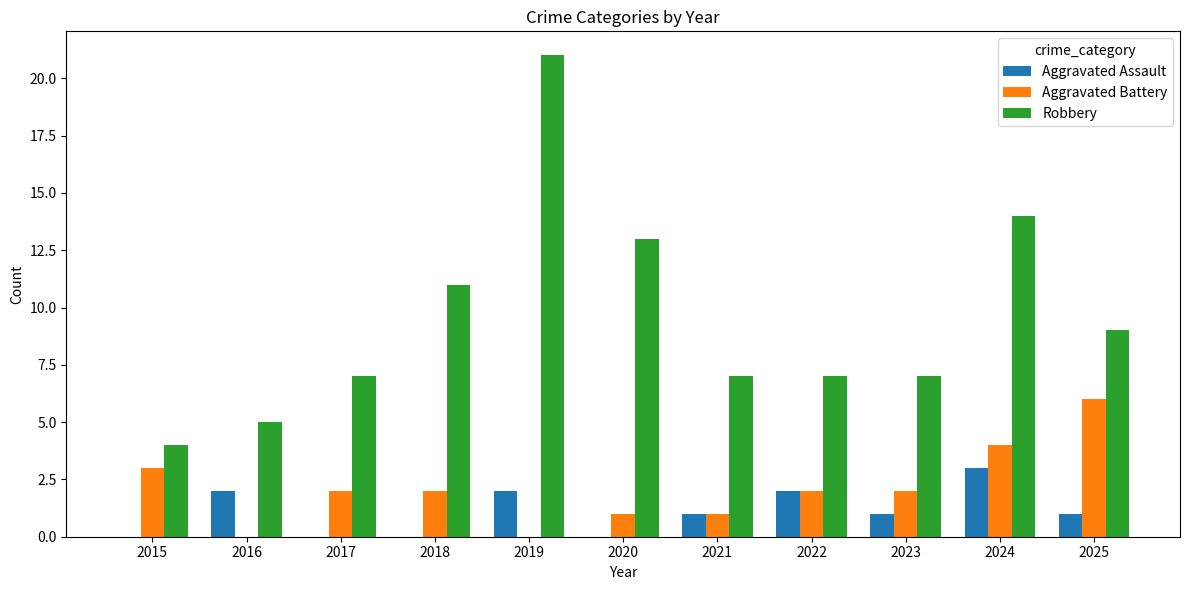

The Aggravated Battery series shows 1 at 2021. True or false?

True